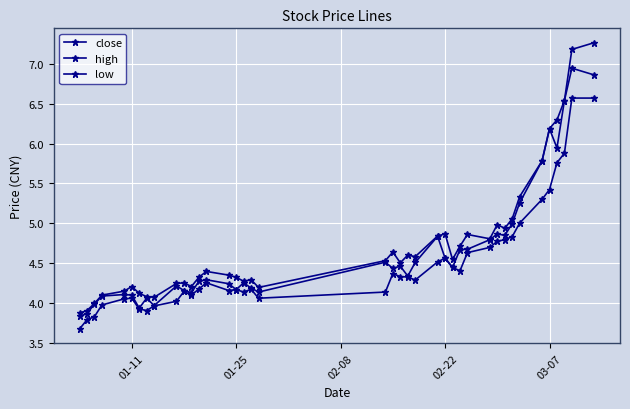

Reading right to left, list all the values displayed in this chart.

close: 6.9	6.9	6.5	5.9	6.2	5.8	5.3	5.0	4.8	4.9	4.8	4.7	4.7	4.4	4.6	4.8	4.5	4.3	4.5	4.4	4.5	4.1	4.2	4.3	4.2	4.2	4.3	4.3	4.1	4.2	4.2	4.0	4.1	3.9	4.1	4.1	4.1	4.0	3.9	3.8
high: 7.3	7.2	6.5	6.3	6.2	5.8	5.3	5.1	4.9	5.0	4.8	4.9	4.7	4.5	4.9	4.8	4.6	4.6	4.5	4.6	4.5	4.2	4.3	4.3	4.3	4.3	4.4	4.3	4.2	4.3	4.2	4.1	4.1	4.1	4.2	4.1	4.1	4.0	3.9	3.9
low: 6.6	6.6	5.9	5.8	5.4	5.3	5.0	4.8	4.8	4.8	4.7	4.6	4.4	4.4	4.6	4.5	4.3	4.3	4.3	4.4	4.1	4.1	4.2	4.1	4.2	4.2	4.3	4.2	4.1	4.1	4.0	4.0	3.9	3.9	4.1	4.1	4.0	3.8	3.8	3.7